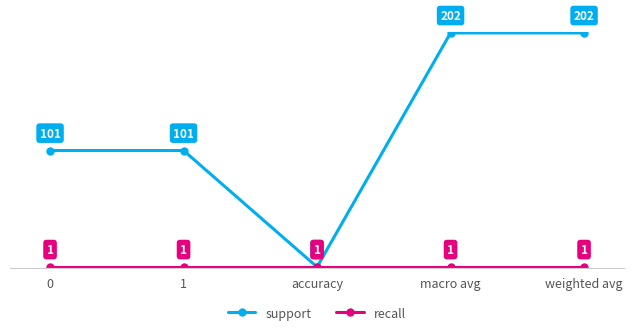

What is the label of the 3rd point from the right?

accuracy